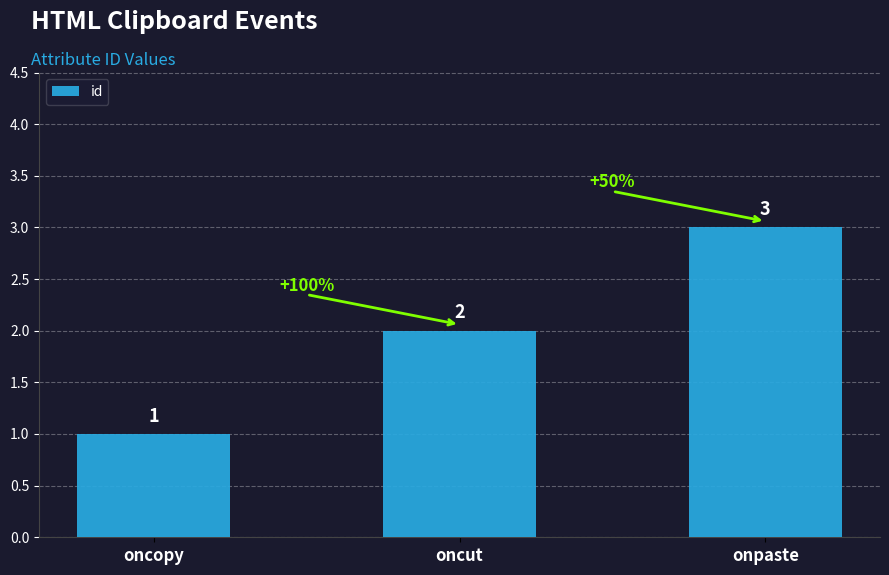

How many data points are less than 2?

1